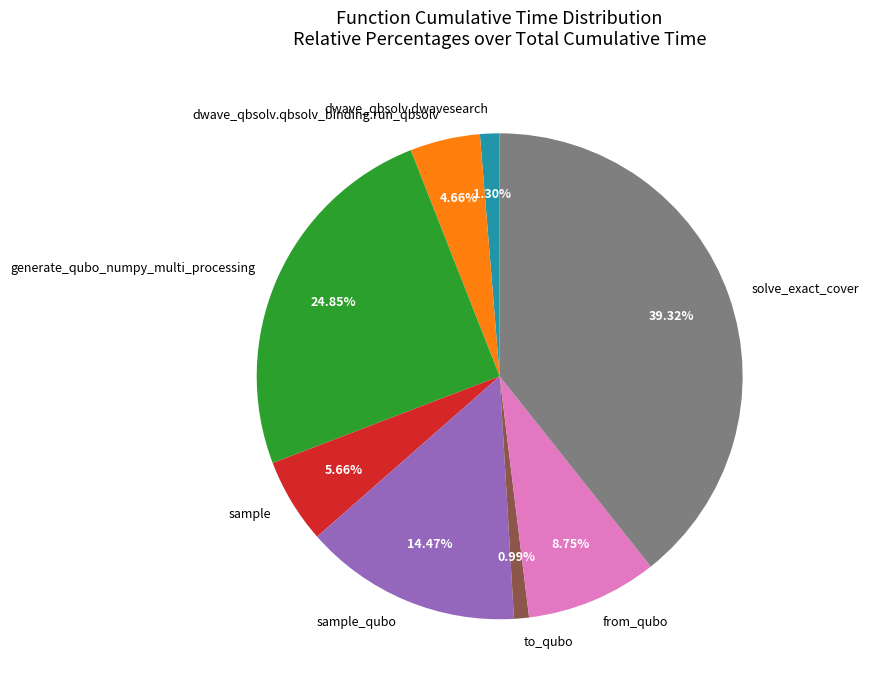

To the nearest percent, what portion does sample represent?

6%